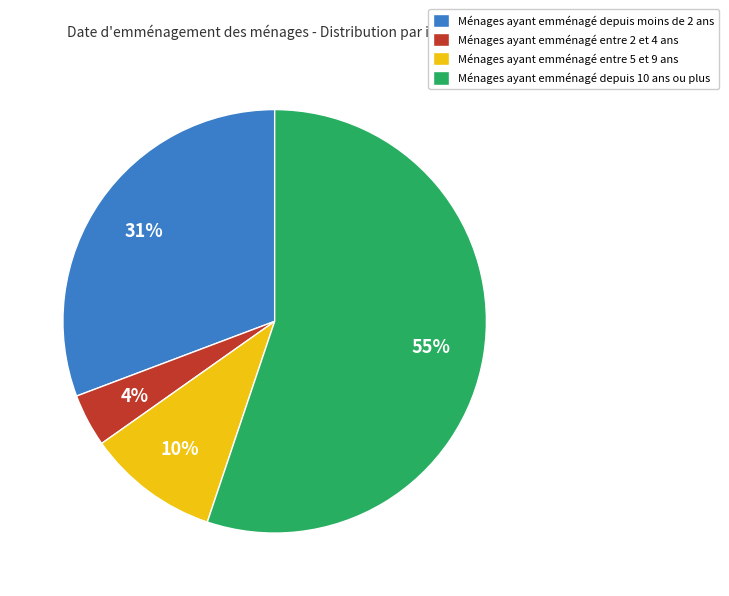

Does Ménages ayant emménagé depuis 10 ans ou plus account for over 50% of the chart?

Yes